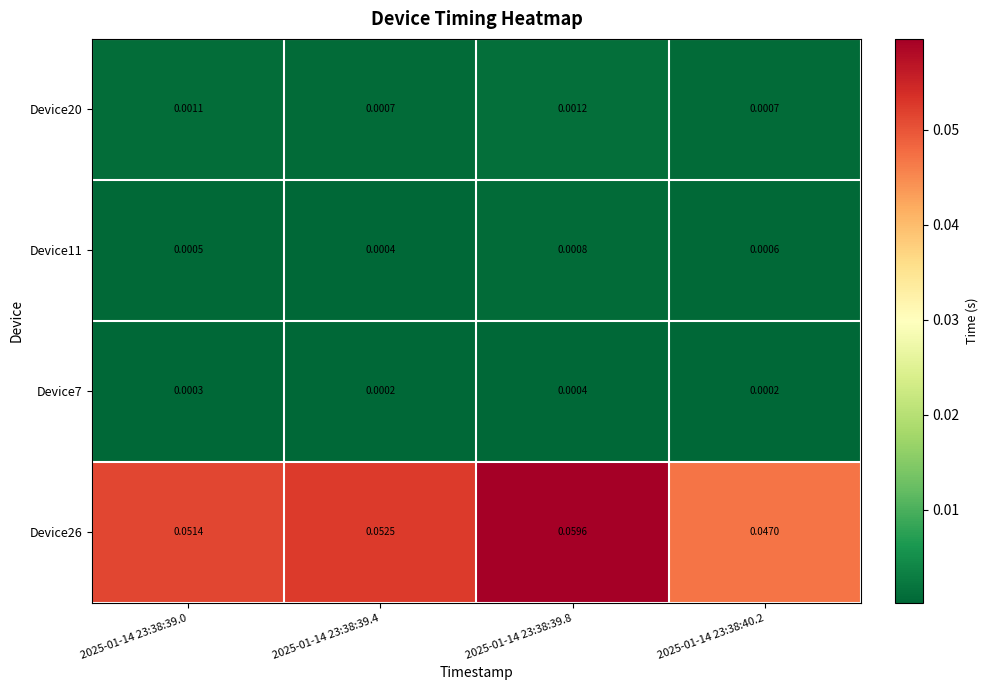

Is the value of Device26 at 2025-01-14 23:38:39.8 greater than the value of Device11 at 2025-01-14 23:38:39.8?

Yes